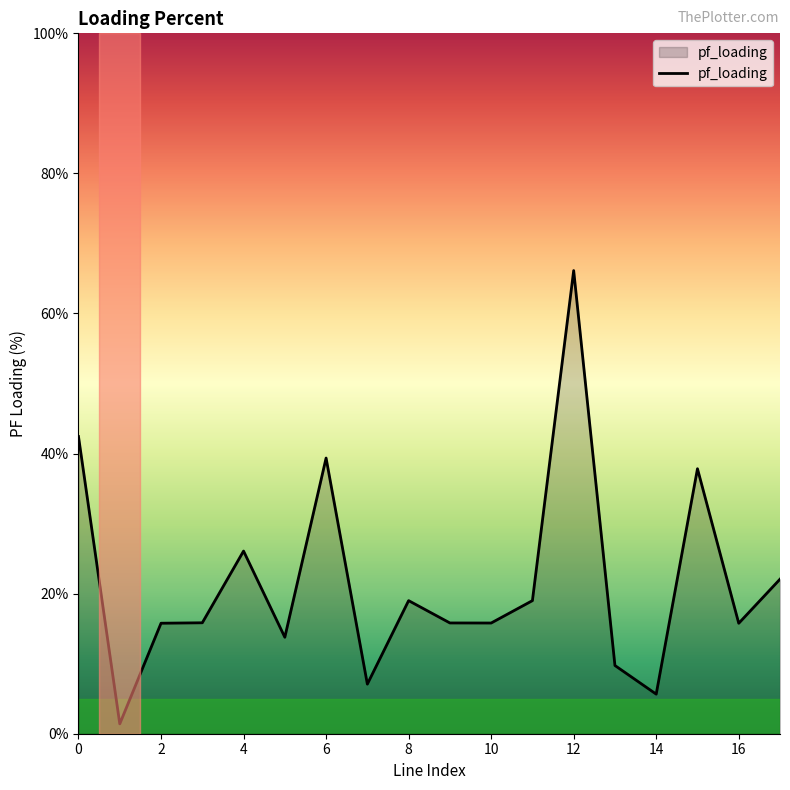

What is the difference between the maximum and minimum values?

64.7